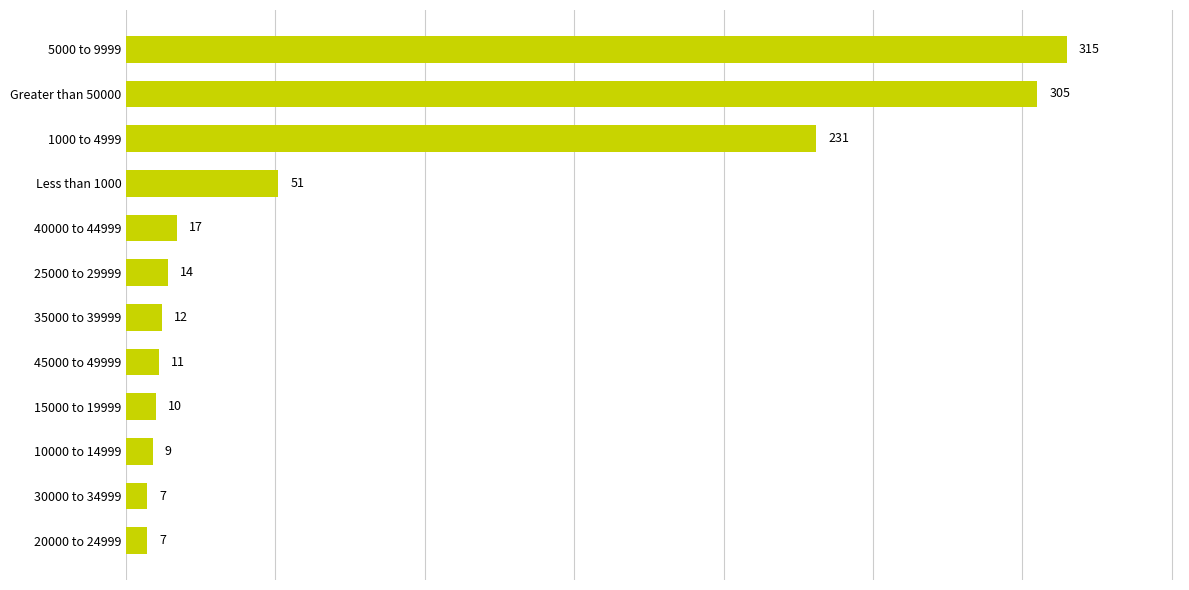

What is the smallest value displayed?

7